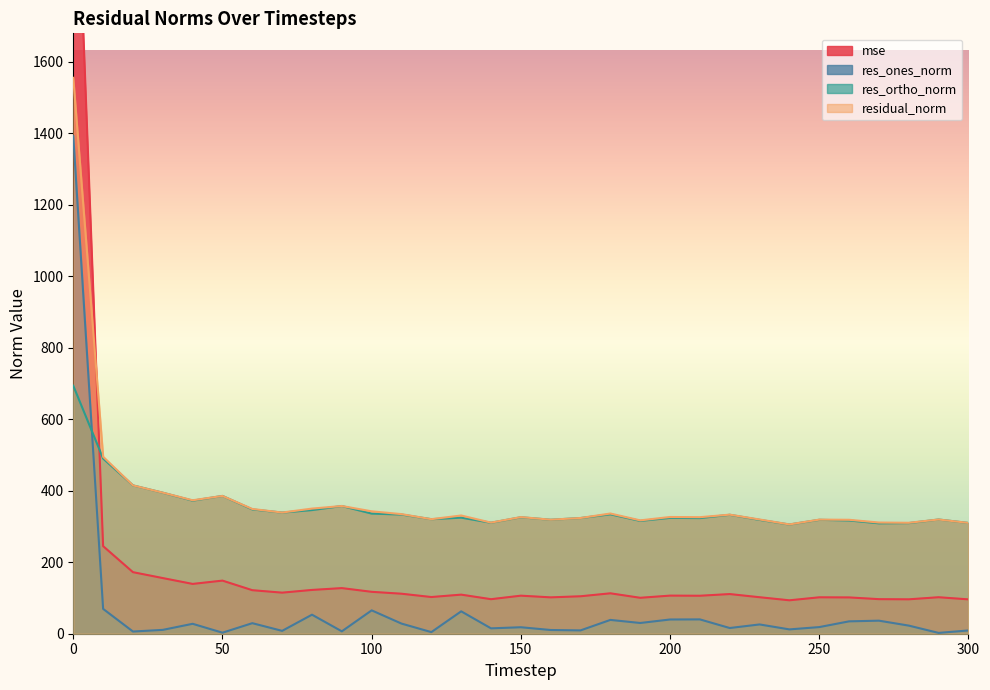

Count the number of categories in the chart.

31